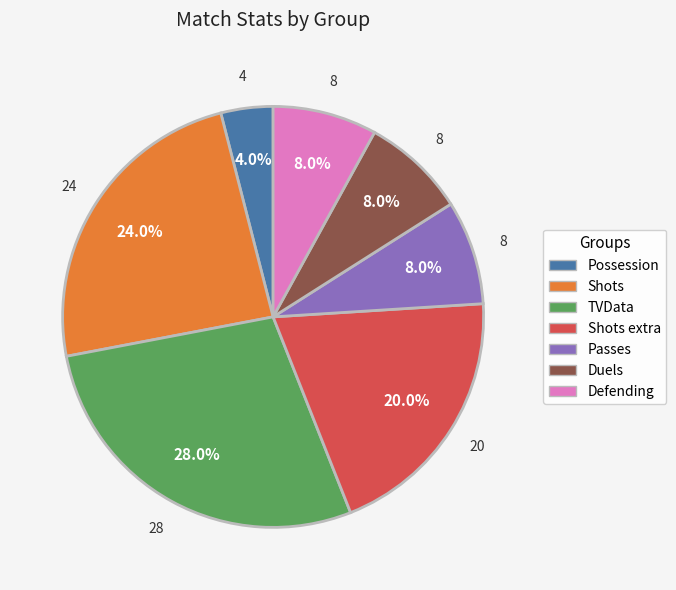

Which category has the biggest portion of the pie?

TVData